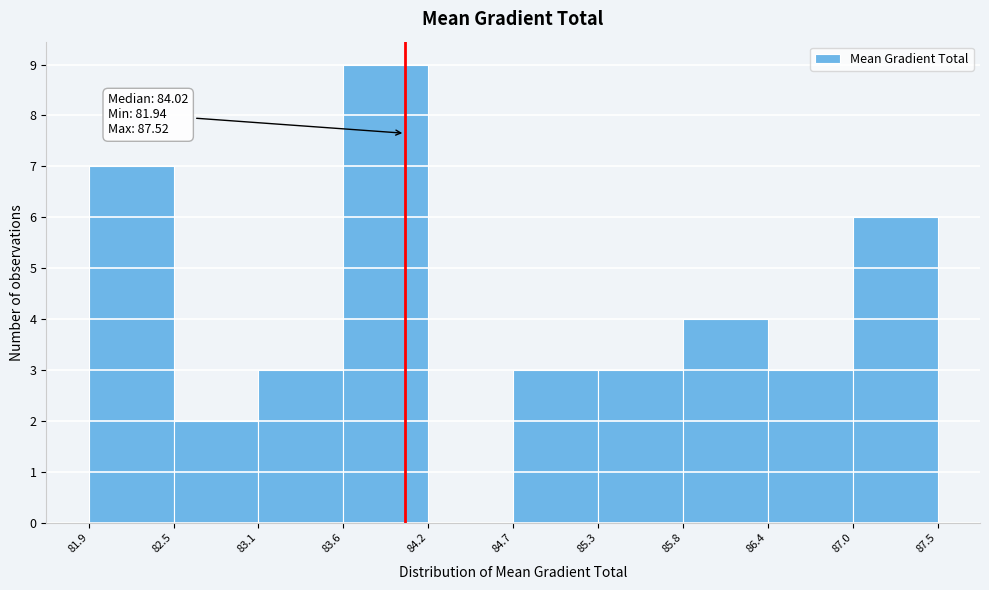

Over which range of the x-axis is the bar tallest?

83.6 to 84.2